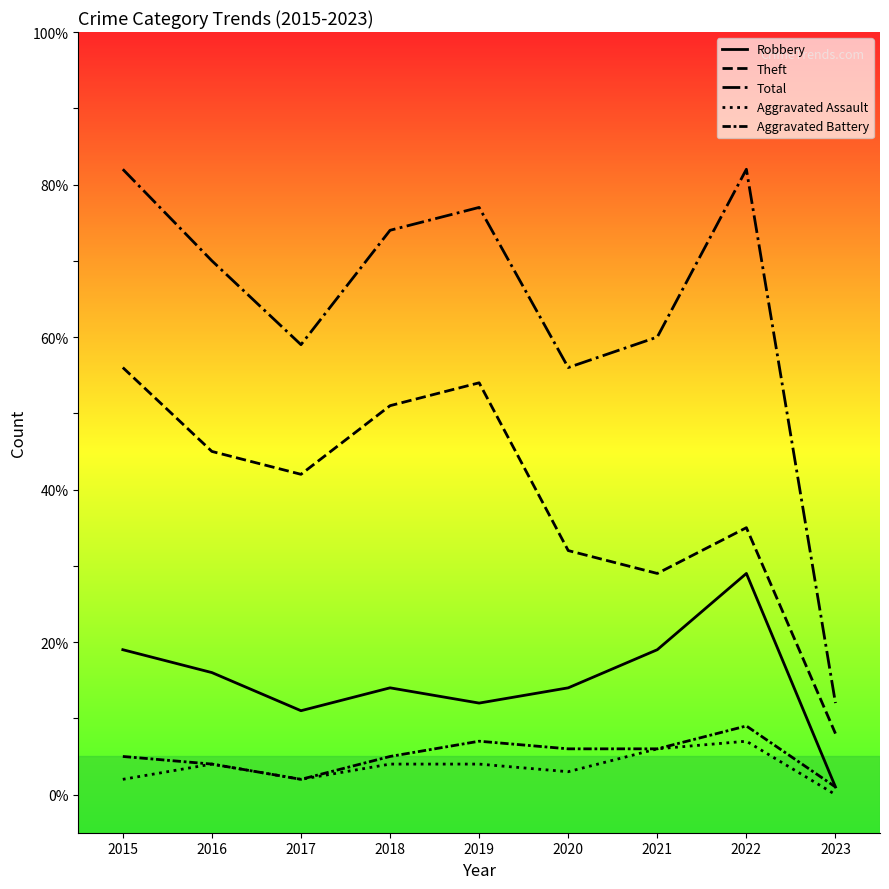

True or false: Total and Theft cross at least once.

False